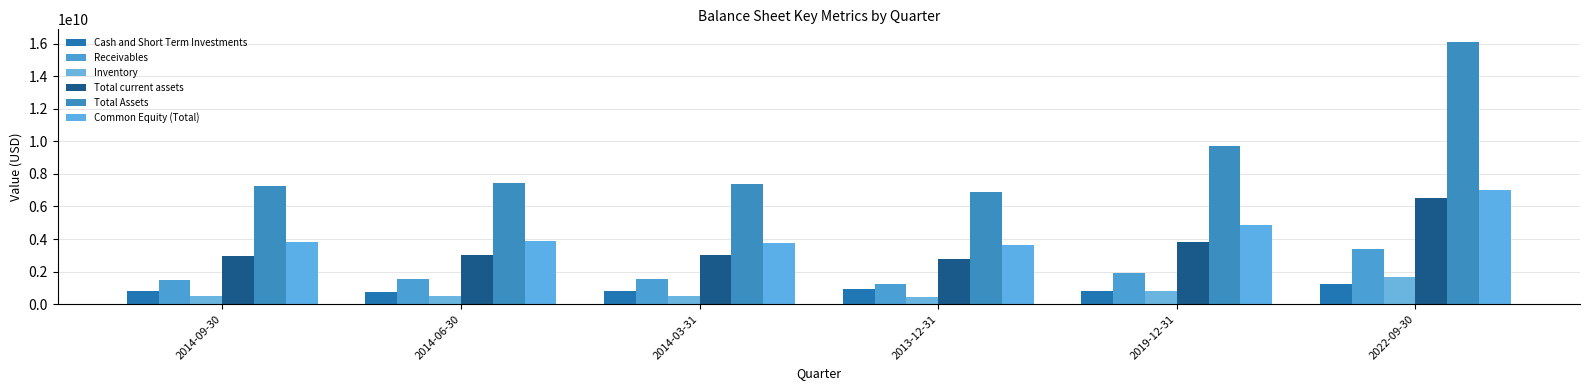

Reading left to right, list all the values displayed in this chart.

Cash and Short Term Investments: 2014-09-30=782800000	2014-06-30=771400000	2014-03-31=808100000	2013-12-31=939500000	2019-12-31=832000000	2022-09-30=1241000000
Receivables: 2014-09-30=1466100000	2014-06-30=1571700000	2014-03-31=1546100000	2013-12-31=1248500000	2019-12-31=1921000000	2022-09-30=3363000000
Inventory: 2014-09-30=531800000	2014-06-30=528000000	2014-03-31=516900000	2013-12-31=458100000	2019-12-31=807000000	2022-09-30=1658000000
Total current assets: 2014-09-30=2951800000	2014-06-30=3037300000	2014-03-31=3021300000	2013-12-31=2798500000	2019-12-31=3836000000	2022-09-30=6547000000
Total Assets: 2014-09-30=7282300000	2014-06-30=7457000000	2014-03-31=7357800000	2013-12-31=6917000000	2019-12-31=9702000000	2022-09-30=16077000000
Common Equity (Total): 2014-09-30=3800200000	2014-06-30=3893700000	2014-03-31=3737300000	2013-12-31=3632400000	2019-12-31=4844000000	2022-09-30=7037000000